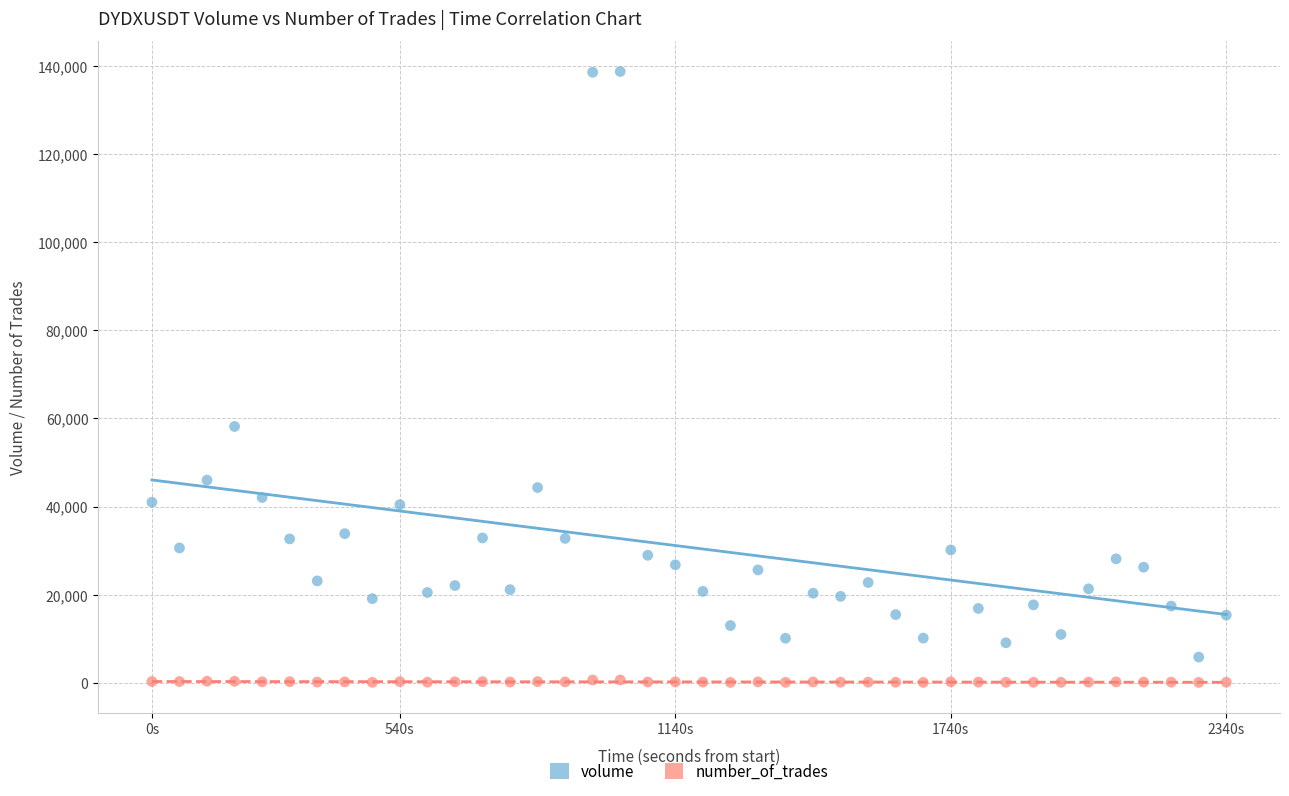

Across all series, what Y value is closest to 69411?

58168.5